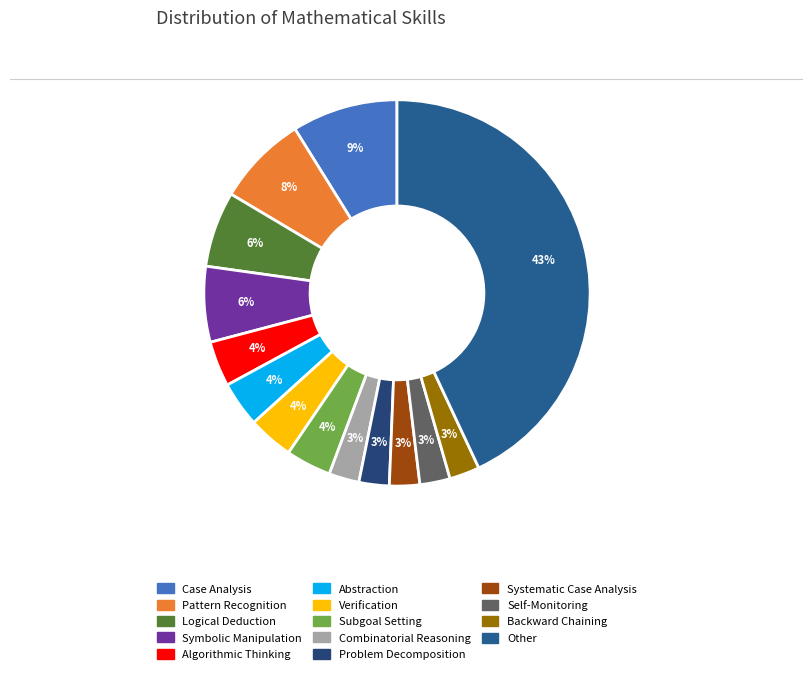

What is the ratio of the value at Other to the value at Verification?

11.3